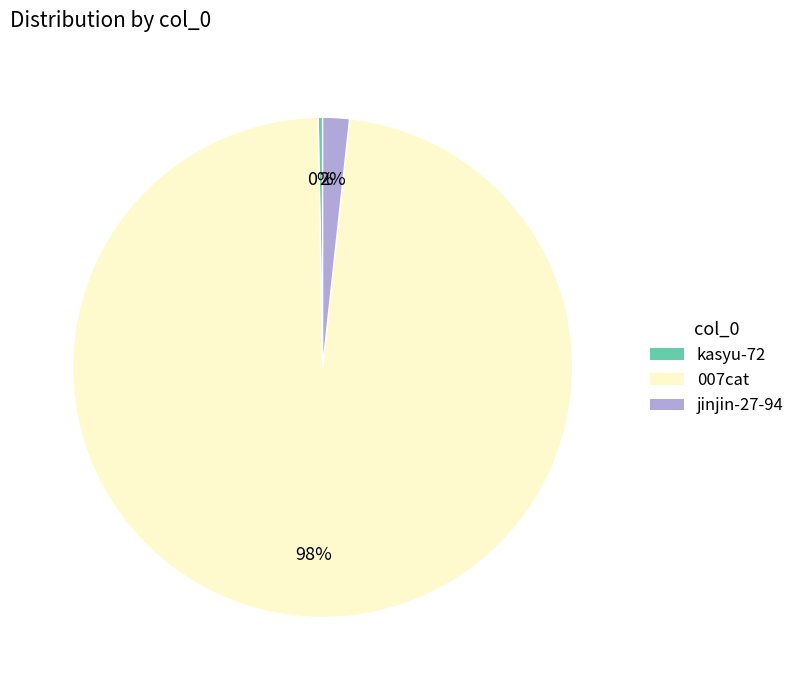

How many slices are in this pie chart?

3